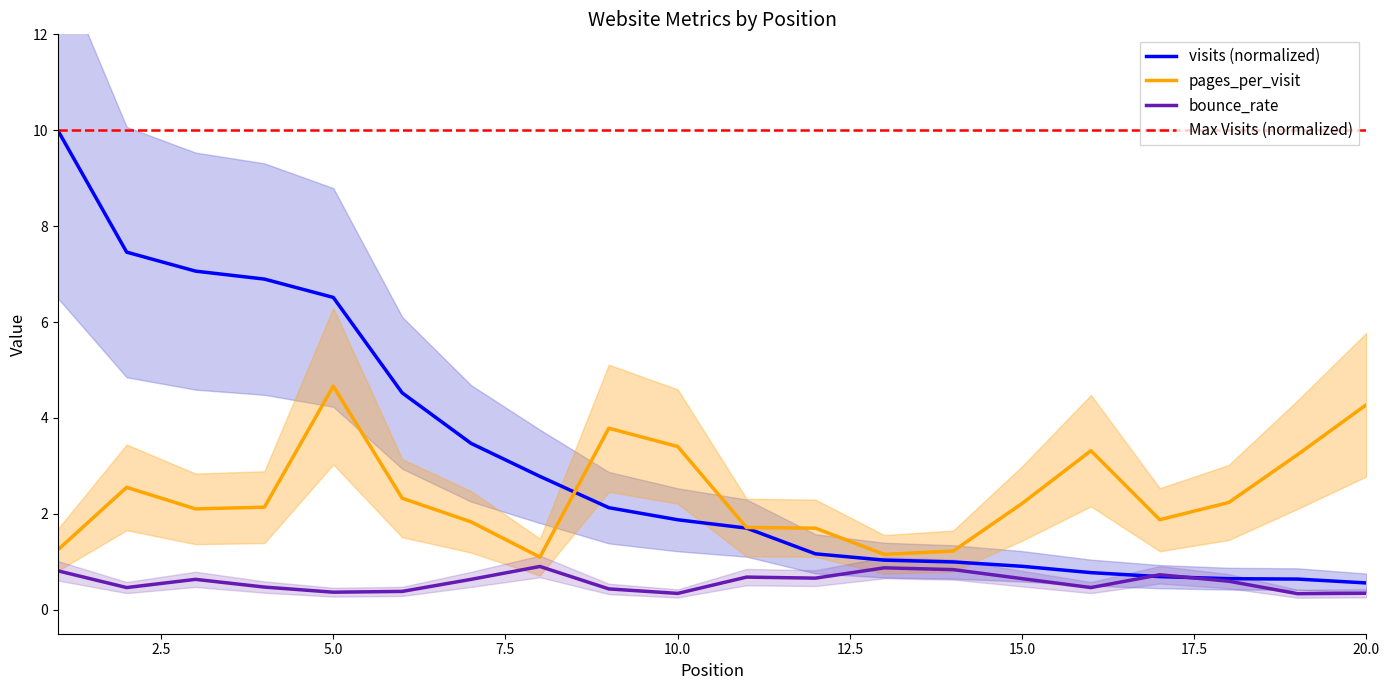

What is the lowest value of the pages_per_visit series?

1.1